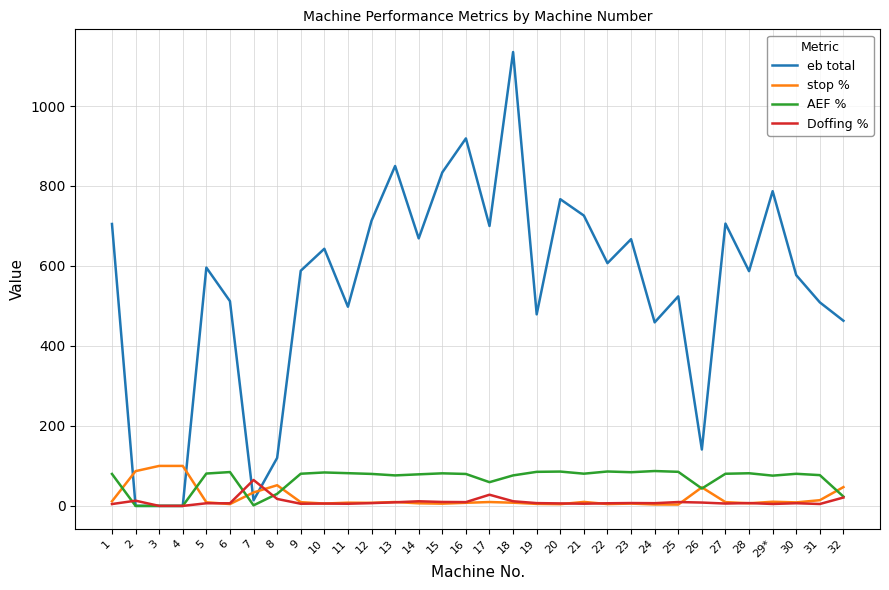

Which series has the largest total across all categories?

eb total